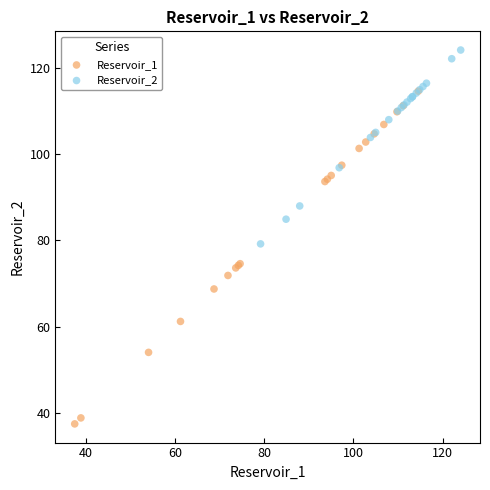

Which series contains the highest Y value?

Reservoir_2